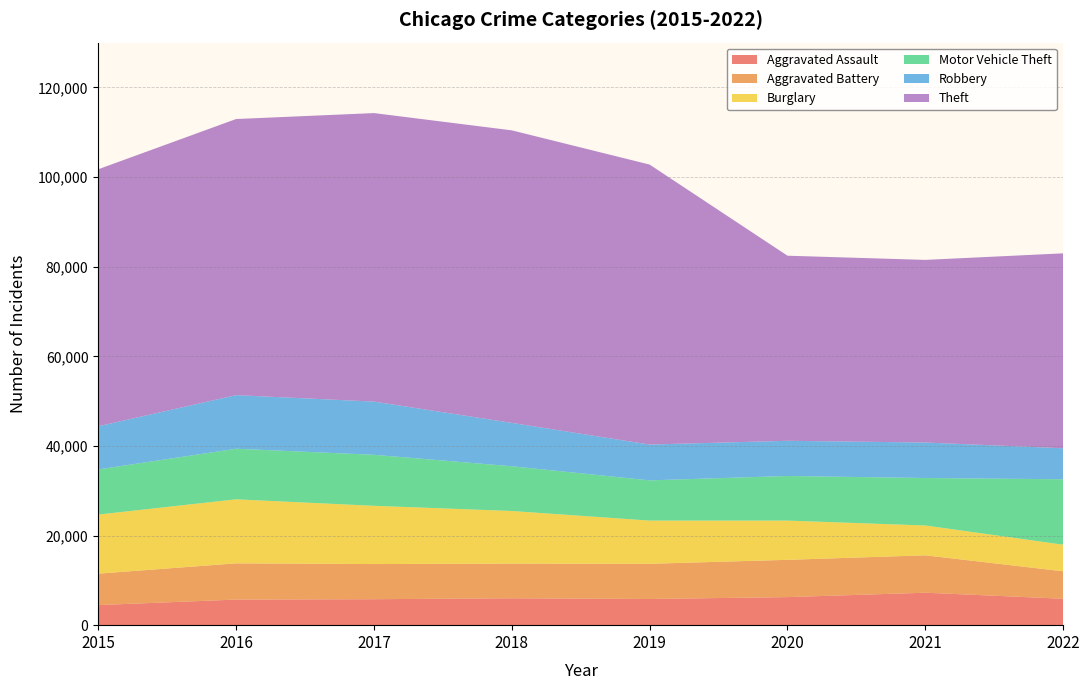

Reading left to right, list all the values displayed in this chart.

Aggravated Assault: 2015=4480	2016=5712	2017=5793	2018=6001	2019=5840	2020=6263	2021=7241	2022=5896
Aggravated Battery: 2015=7018	2016=8085	2017=7845	2018=7735	2019=7857	2020=8319	2021=8348	2022=6125
Burglary: 2015=13184	2016=14289	2017=13001	2018=11746	2019=9639	2020=8754	2021=6657	2022=5937
Motor Vehicle Theft: 2015=10068	2016=11286	2017=11380	2018=9983	2019=8978	2020=9955	2021=10594	2022=14601
Robbery: 2015=9638	2016=11960	2017=11880	2018=9679	2019=7994	2020=7855	2021=7919	2022=6920
Theft: 2015=57350	2016=61618	2017=64380	2018=65282	2019=62480	2020=41304	2021=40756	2022=43499